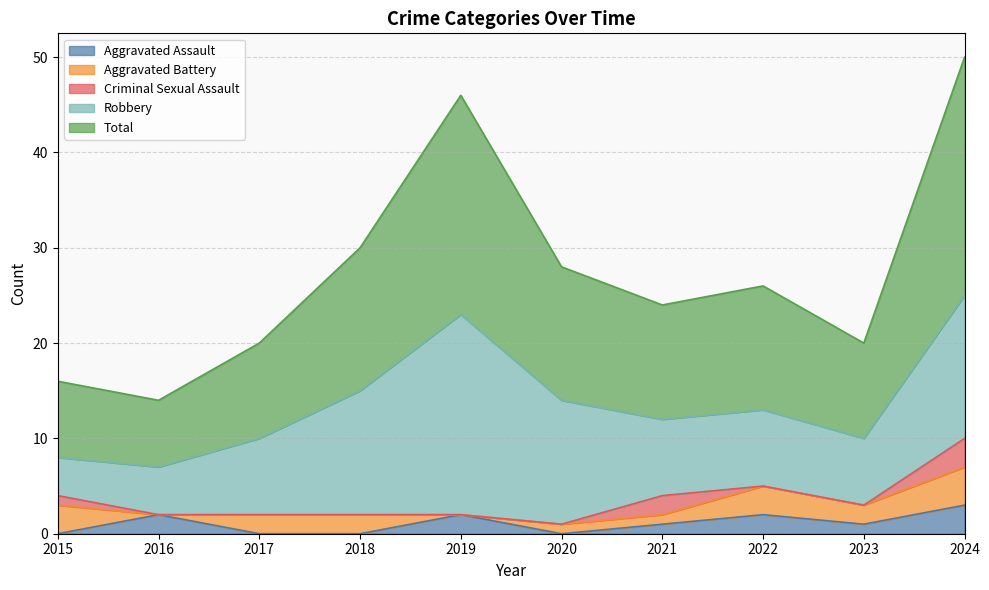

True or false: Robbery and Aggravated Assault cross at least once.

False